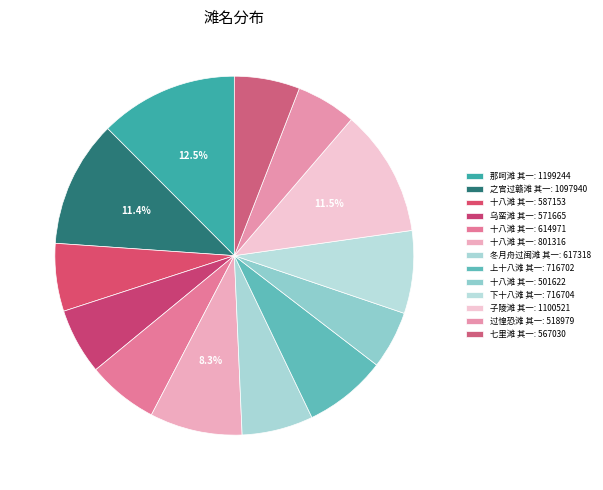

Which slice is the largest?

那呵滩 其一